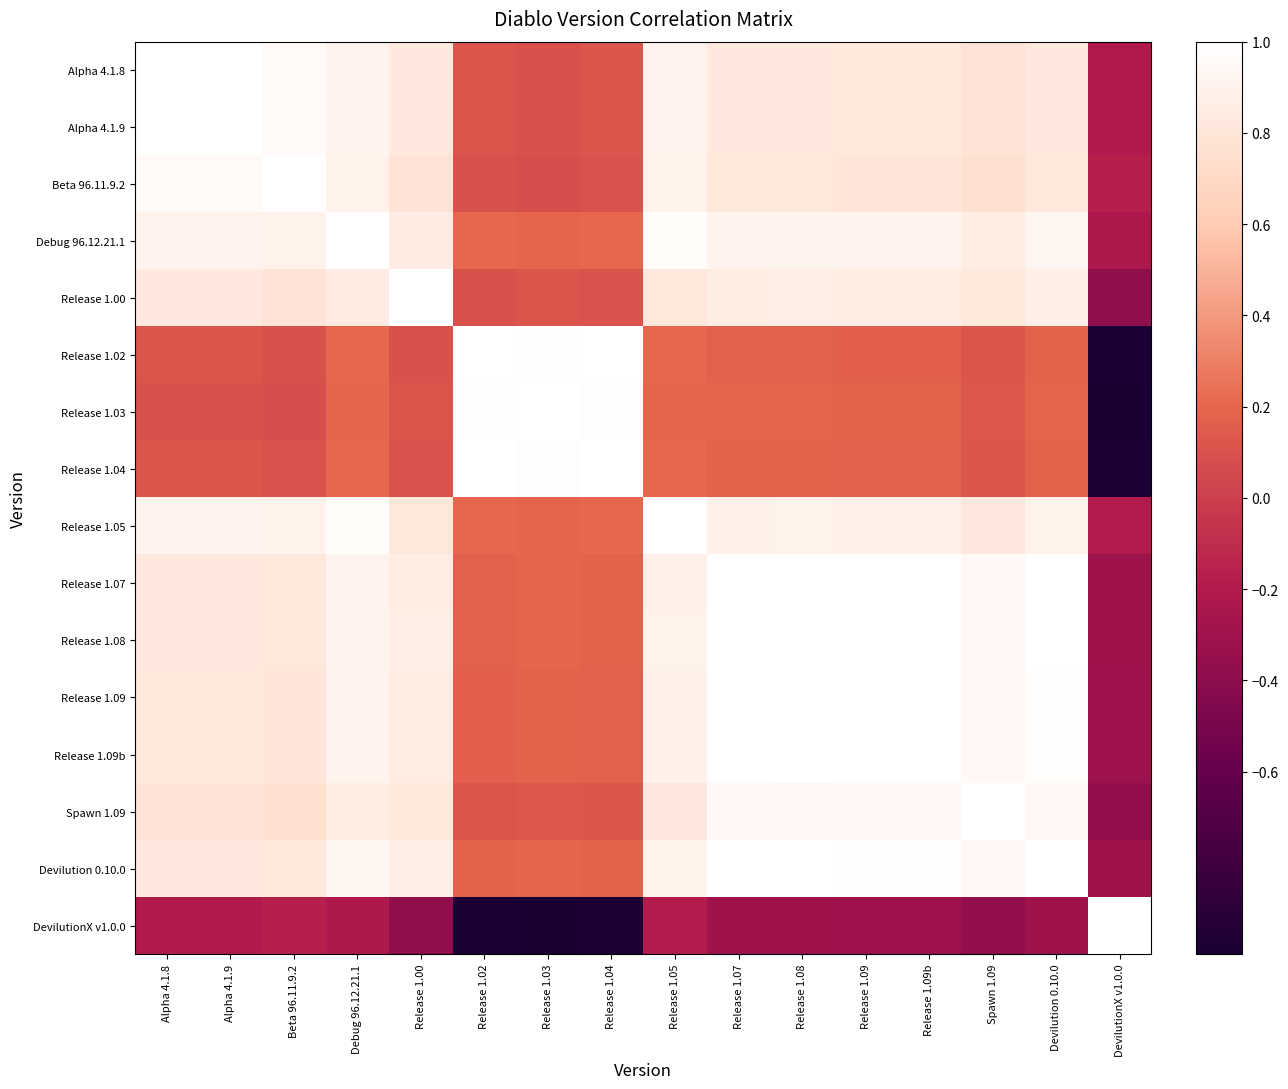

Reading left to right, list all the values displayed in this chart.

Alpha 4.1.8: Alpha 4.1.8=1.0	Alpha 4.1.9=1.0	Beta 96.11.9.2=1.0	Debug 96.12.21.1=0.9	Release 1.00=0.8	Release 1.02=0.1	Release 1.03=0.1	Release 1.04=0.1	Release 1.05=0.9	Release 1.07=0.8	Release 1.08=0.8	Release 1.09=0.8	Release 1.09b=0.8	Spawn 1.09=0.8	Devilution 0.10.0=0.8	DevilutionX v1.0.0=-0.2
Alpha 4.1.9: Alpha 4.1.8=1.0	Alpha 4.1.9=1.0	Beta 96.11.9.2=1.0	Debug 96.12.21.1=0.9	Release 1.00=0.8	Release 1.02=0.1	Release 1.03=0.1	Release 1.04=0.1	Release 1.05=0.9	Release 1.07=0.8	Release 1.08=0.8	Release 1.09=0.8	Release 1.09b=0.8	Spawn 1.09=0.8	Devilution 0.10.0=0.8	DevilutionX v1.0.0=-0.2
Beta 96.11.9.2: Alpha 4.1.8=1.0	Alpha 4.1.9=1.0	Beta 96.11.9.2=1.0	Debug 96.12.21.1=0.9	Release 1.00=0.8	Release 1.02=0.1	Release 1.03=0.1	Release 1.04=0.1	Release 1.05=0.9	Release 1.07=0.8	Release 1.08=0.8	Release 1.09=0.8	Release 1.09b=0.8	Spawn 1.09=0.8	Devilution 0.10.0=0.8	DevilutionX v1.0.0=-0.2
Debug 96.12.21.1: Alpha 4.1.8=0.9	Alpha 4.1.9=0.9	Beta 96.11.9.2=0.9	Debug 96.12.21.1=1.0	Release 1.00=0.8	Release 1.02=0.2	Release 1.03=0.2	Release 1.04=0.2	Release 1.05=1.0	Release 1.07=0.9	Release 1.08=0.9	Release 1.09=0.9	Release 1.09b=0.9	Spawn 1.09=0.9	Devilution 0.10.0=0.9	DevilutionX v1.0.0=-0.2
Release 1.00: Alpha 4.1.8=0.8	Alpha 4.1.9=0.8	Beta 96.11.9.2=0.8	Debug 96.12.21.1=0.8	Release 1.00=1.0	Release 1.02=0.1	Release 1.03=0.1	Release 1.04=0.1	Release 1.05=0.8	Release 1.07=0.9	Release 1.08=0.9	Release 1.09=0.9	Release 1.09b=0.9	Spawn 1.09=0.8	Devilution 0.10.0=0.9	DevilutionX v1.0.0=-0.4
Release 1.02: Alpha 4.1.8=0.1	Alpha 4.1.9=0.1	Beta 96.11.9.2=0.1	Debug 96.12.21.1=0.2	Release 1.00=0.1	Release 1.02=1.0	Release 1.03=1.0	Release 1.04=1.0	Release 1.05=0.2	Release 1.07=0.2	Release 1.08=0.2	Release 1.09=0.2	Release 1.09b=0.2	Spawn 1.09=0.1	Devilution 0.10.0=0.2	DevilutionX v1.0.0=-1.0
Release 1.03: Alpha 4.1.8=0.1	Alpha 4.1.9=0.1	Beta 96.11.9.2=0.1	Debug 96.12.21.1=0.2	Release 1.00=0.1	Release 1.02=1.0	Release 1.03=1.0	Release 1.04=1.0	Release 1.05=0.2	Release 1.07=0.2	Release 1.08=0.2	Release 1.09=0.2	Release 1.09b=0.2	Spawn 1.09=0.1	Devilution 0.10.0=0.2	DevilutionX v1.0.0=-1.0
Release 1.04: Alpha 4.1.8=0.1	Alpha 4.1.9=0.1	Beta 96.11.9.2=0.1	Debug 96.12.21.1=0.2	Release 1.00=0.1	Release 1.02=1.0	Release 1.03=1.0	Release 1.04=1.0	Release 1.05=0.2	Release 1.07=0.2	Release 1.08=0.2	Release 1.09=0.2	Release 1.09b=0.2	Spawn 1.09=0.1	Devilution 0.10.0=0.2	DevilutionX v1.0.0=-1.0
Release 1.05: Alpha 4.1.8=0.9	Alpha 4.1.9=0.9	Beta 96.11.9.2=0.9	Debug 96.12.21.1=1.0	Release 1.00=0.8	Release 1.02=0.2	Release 1.03=0.2	Release 1.04=0.2	Release 1.05=1.0	Release 1.07=0.9	Release 1.08=0.9	Release 1.09=0.9	Release 1.09b=0.9	Spawn 1.09=0.8	Devilution 0.10.0=0.9	DevilutionX v1.0.0=-0.2
Release 1.07: Alpha 4.1.8=0.8	Alpha 4.1.9=0.8	Beta 96.11.9.2=0.8	Debug 96.12.21.1=0.9	Release 1.00=0.9	Release 1.02=0.2	Release 1.03=0.2	Release 1.04=0.2	Release 1.05=0.9	Release 1.07=1.0	Release 1.08=1.0	Release 1.09=1.0	Release 1.09b=1.0	Spawn 1.09=0.9	Devilution 0.10.0=1.0	DevilutionX v1.0.0=-0.3
Release 1.08: Alpha 4.1.8=0.8	Alpha 4.1.9=0.8	Beta 96.11.9.2=0.8	Debug 96.12.21.1=0.9	Release 1.00=0.9	Release 1.02=0.2	Release 1.03=0.2	Release 1.04=0.2	Release 1.05=0.9	Release 1.07=1.0	Release 1.08=1.0	Release 1.09=1.0	Release 1.09b=1.0	Spawn 1.09=0.9	Devilution 0.10.0=1.0	DevilutionX v1.0.0=-0.3
Release 1.09: Alpha 4.1.8=0.8	Alpha 4.1.9=0.8	Beta 96.11.9.2=0.8	Debug 96.12.21.1=0.9	Release 1.00=0.9	Release 1.02=0.2	Release 1.03=0.2	Release 1.04=0.2	Release 1.05=0.9	Release 1.07=1.0	Release 1.08=1.0	Release 1.09=1.0	Release 1.09b=1.0	Spawn 1.09=0.9	Devilution 0.10.0=1.0	DevilutionX v1.0.0=-0.3
Release 1.09b: Alpha 4.1.8=0.8	Alpha 4.1.9=0.8	Beta 96.11.9.2=0.8	Debug 96.12.21.1=0.9	Release 1.00=0.9	Release 1.02=0.2	Release 1.03=0.2	Release 1.04=0.2	Release 1.05=0.9	Release 1.07=1.0	Release 1.08=1.0	Release 1.09=1.0	Release 1.09b=1.0	Spawn 1.09=0.9	Devilution 0.10.0=1.0	DevilutionX v1.0.0=-0.3
Spawn 1.09: Alpha 4.1.8=0.8	Alpha 4.1.9=0.8	Beta 96.11.9.2=0.8	Debug 96.12.21.1=0.9	Release 1.00=0.8	Release 1.02=0.1	Release 1.03=0.1	Release 1.04=0.1	Release 1.05=0.8	Release 1.07=0.9	Release 1.08=0.9	Release 1.09=0.9	Release 1.09b=0.9	Spawn 1.09=1.0	Devilution 0.10.0=0.9	DevilutionX v1.0.0=-0.4
Devilution 0.10.0: Alpha 4.1.8=0.8	Alpha 4.1.9=0.8	Beta 96.11.9.2=0.8	Debug 96.12.21.1=0.9	Release 1.00=0.9	Release 1.02=0.2	Release 1.03=0.2	Release 1.04=0.2	Release 1.05=0.9	Release 1.07=1.0	Release 1.08=1.0	Release 1.09=1.0	Release 1.09b=1.0	Spawn 1.09=0.9	Devilution 0.10.0=1.0	DevilutionX v1.0.0=-0.3
DevilutionX v1.0.0: Alpha 4.1.8=-0.2	Alpha 4.1.9=-0.2	Beta 96.11.9.2=-0.2	Debug 96.12.21.1=-0.2	Release 1.00=-0.4	Release 1.02=-1.0	Release 1.03=-1.0	Release 1.04=-1.0	Release 1.05=-0.2	Release 1.07=-0.3	Release 1.08=-0.3	Release 1.09=-0.3	Release 1.09b=-0.3	Spawn 1.09=-0.4	Devilution 0.10.0=-0.3	DevilutionX v1.0.0=1.0